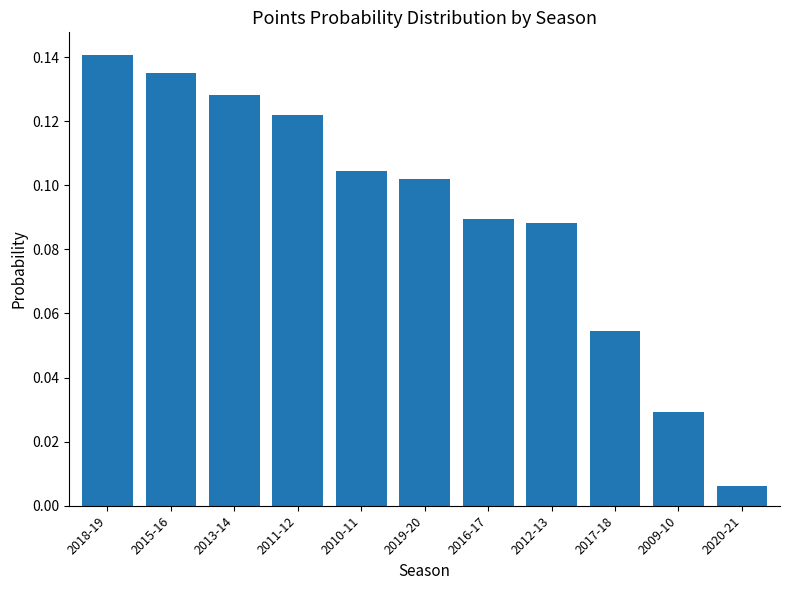

What position from the left is 2015-16?

2